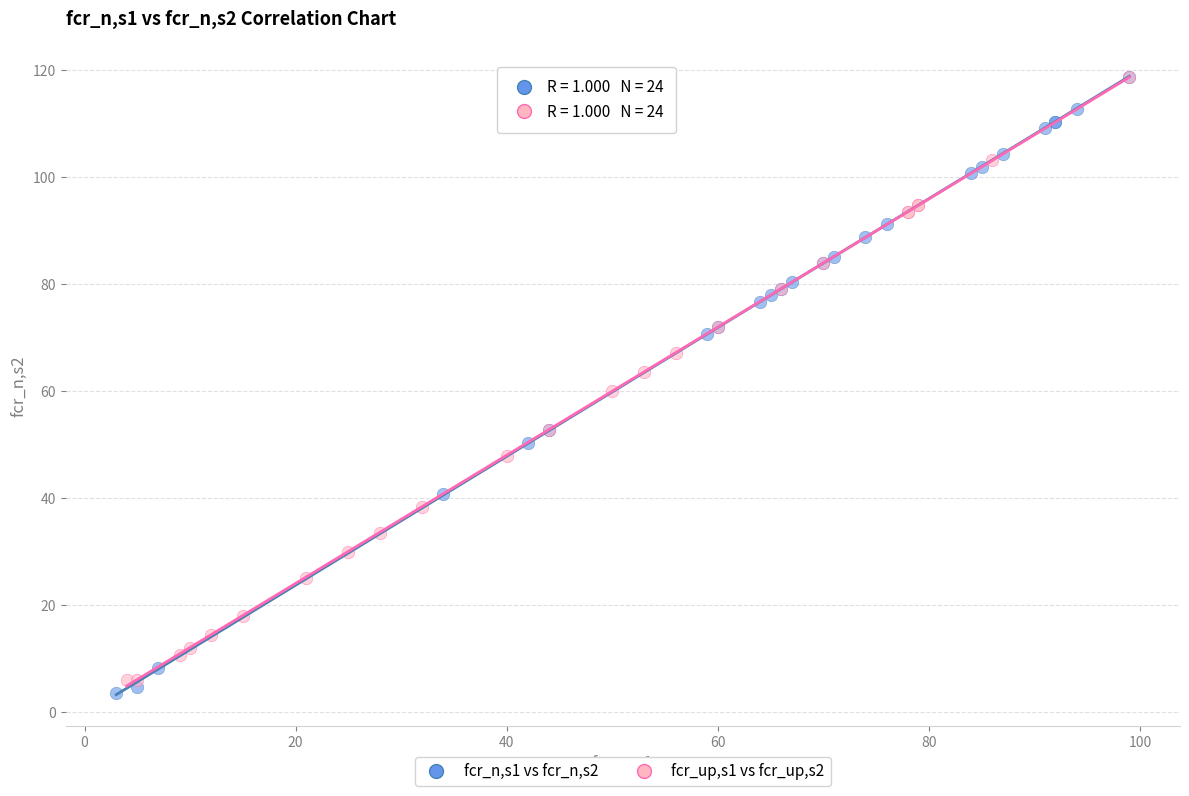

Which series reaches the minimum Y coordinate?

fcr_n,s1 vs fcr_n,s2